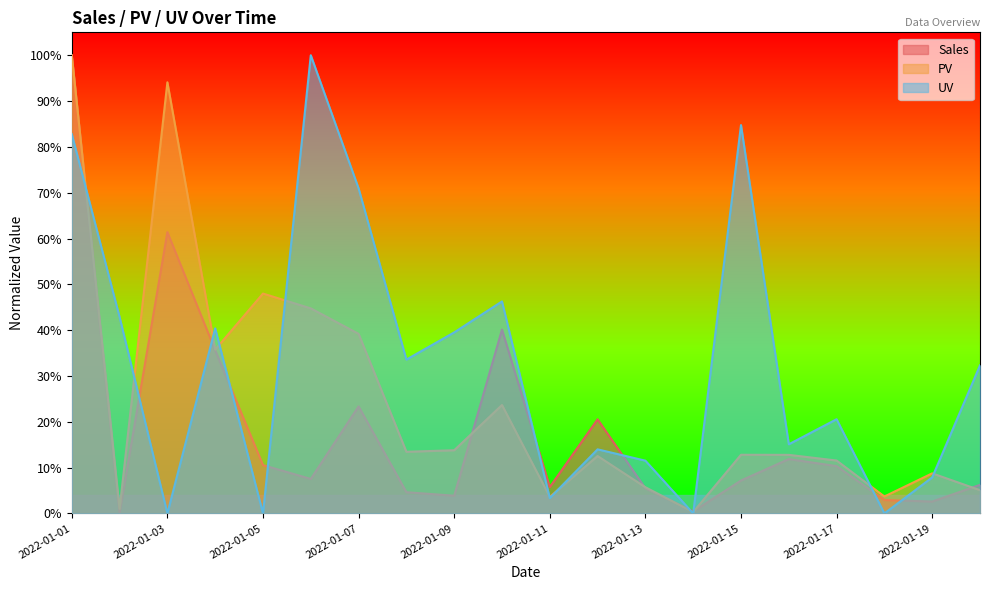

At which category is the sum across all series the highest?

2022-01-01